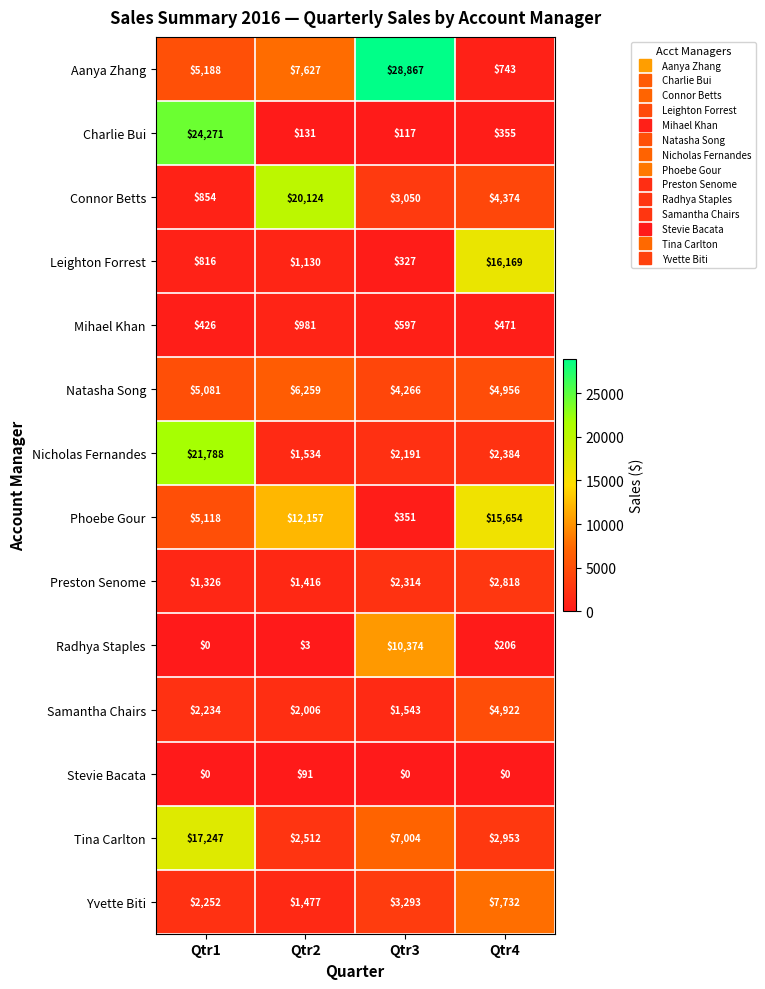

What is the sum of all Connor Betts values?

28402